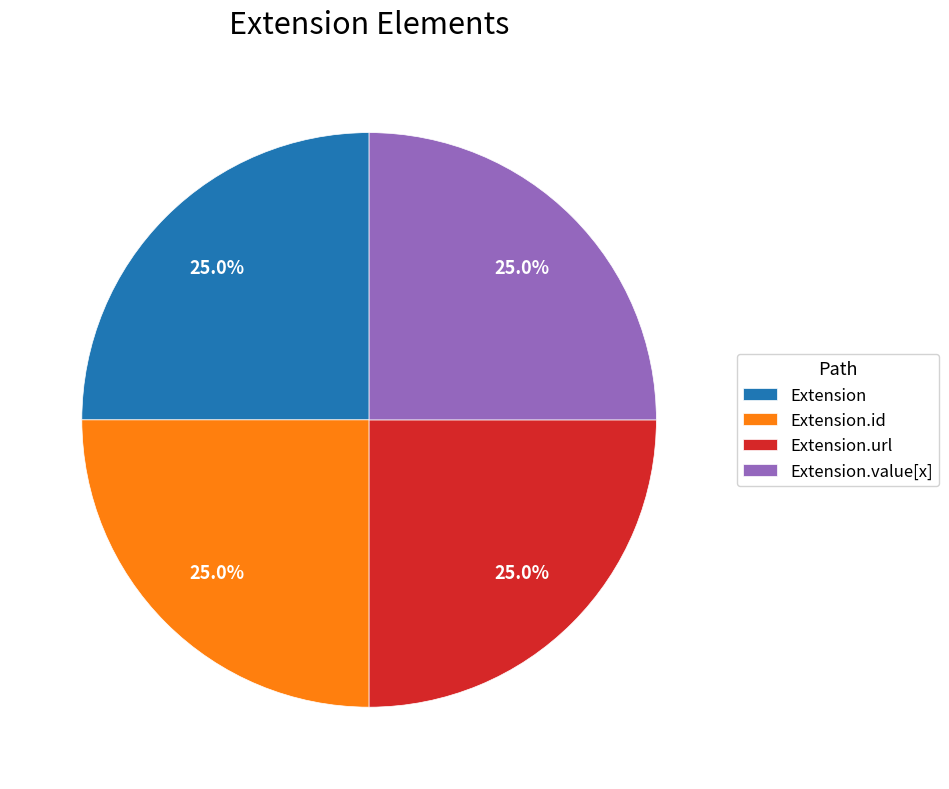

The Extension.value[x] slice represents 1% of the pie. True or false?

False